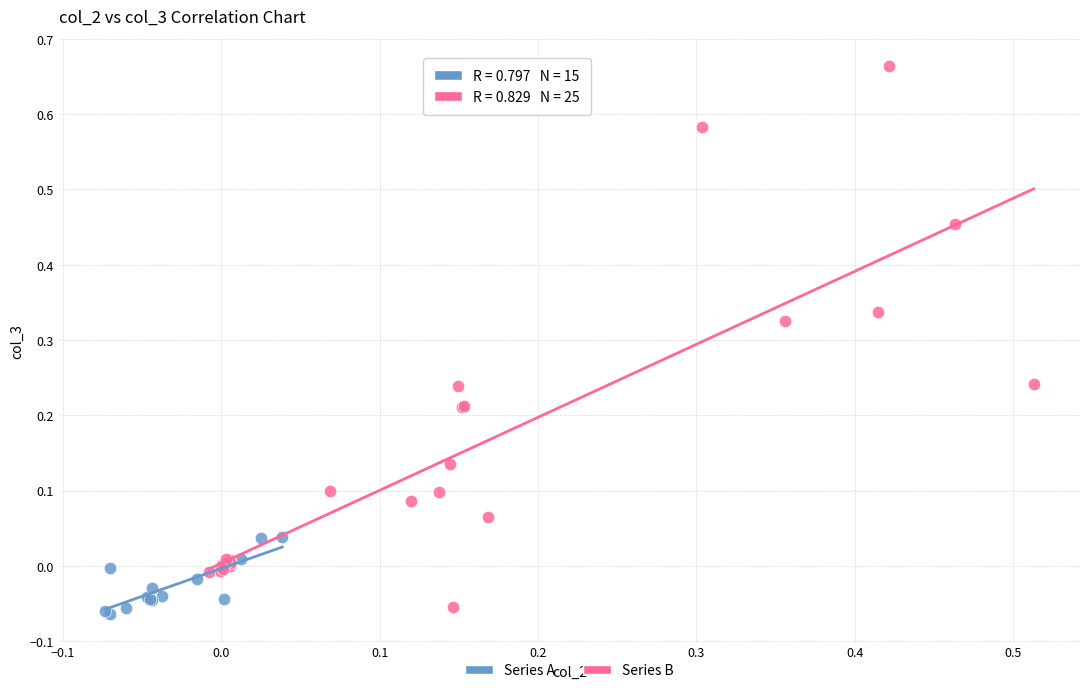

Which series has the largest Y range (max minus min)?

Series B